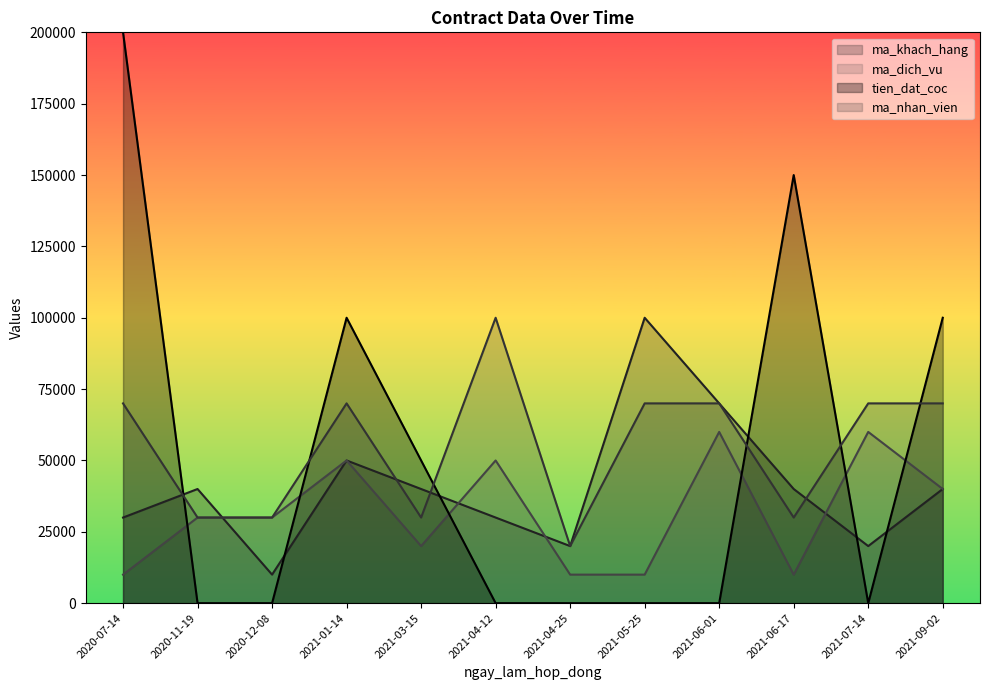

What is the greatest value displayed?

200000